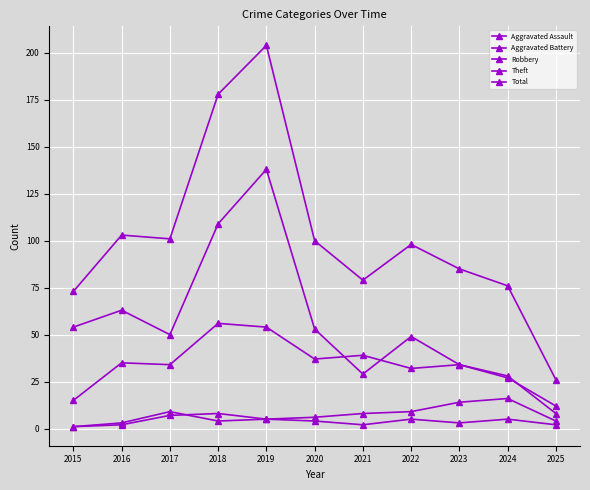

How many distinct data groups are displayed?

5